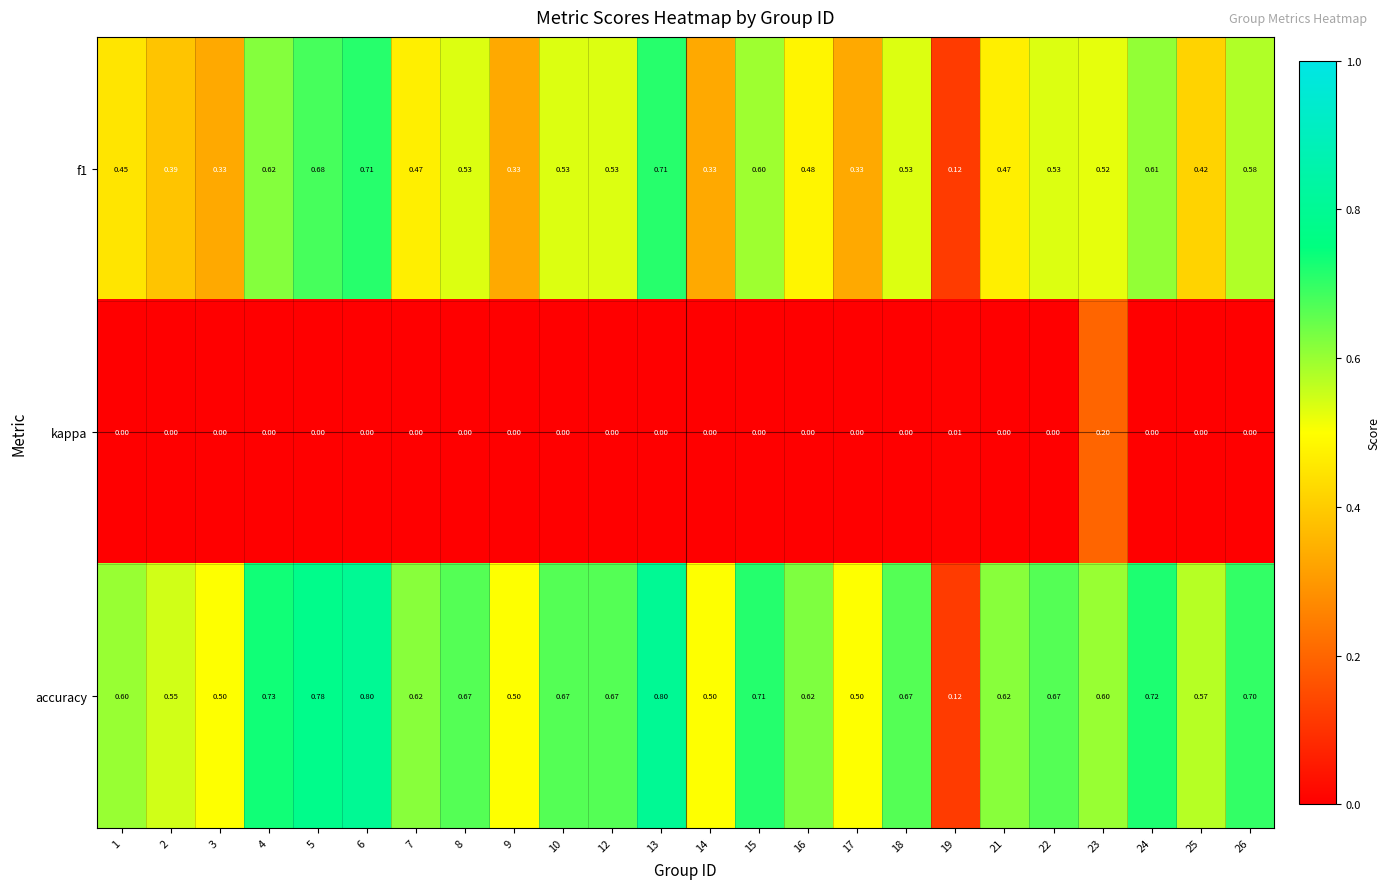

How many positive values does the kappa series have?

2